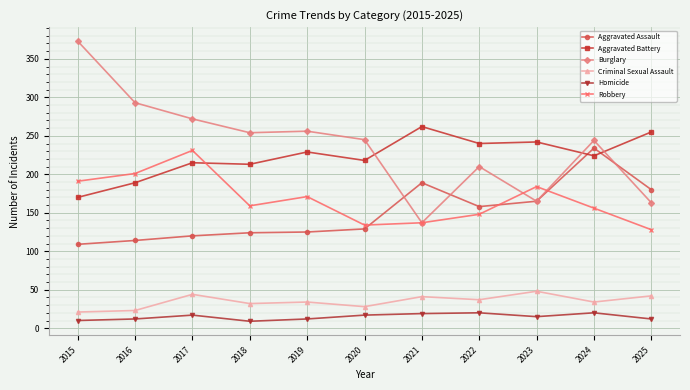

True or false: Aggravated Battery has more than 1 interior local peaks.

True